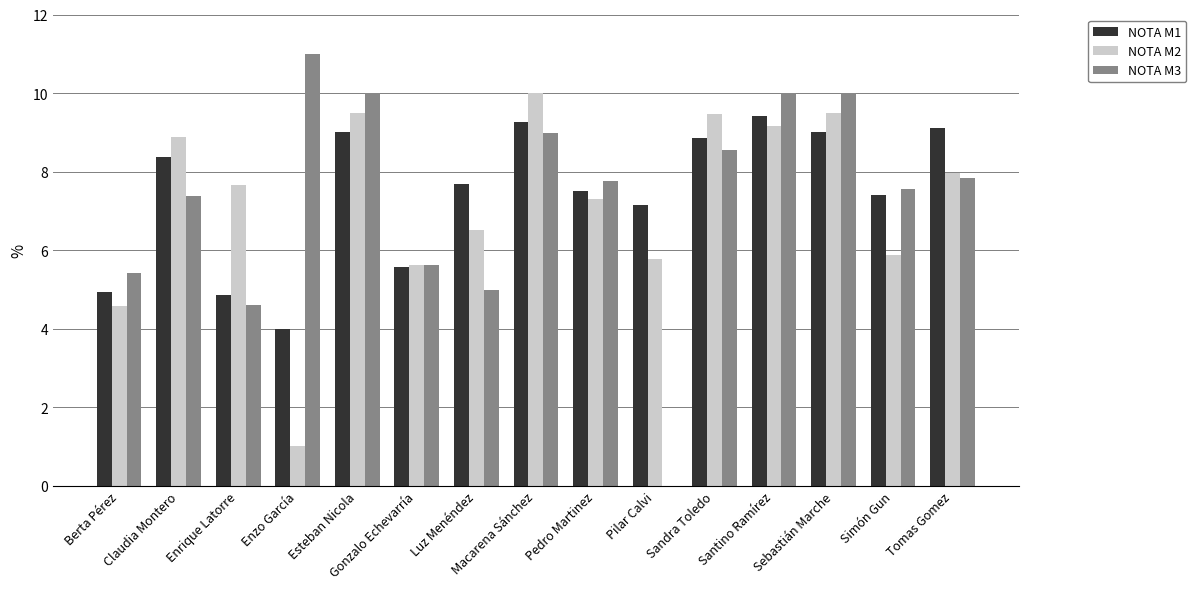

What is the sum of all NOTA M1 values?

112.1